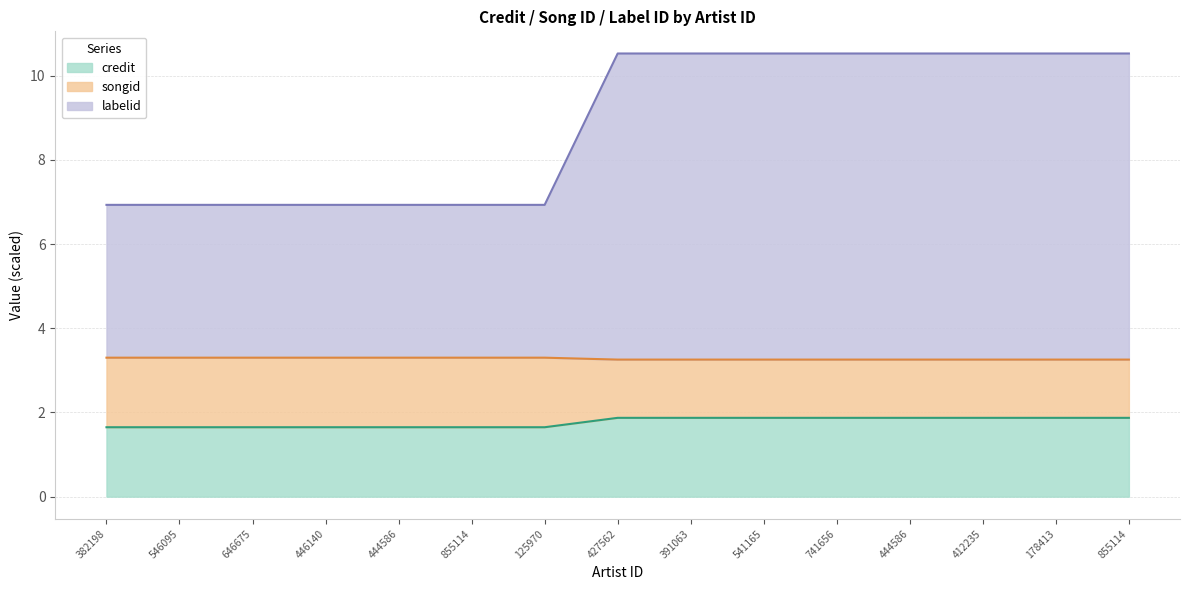

How many lines are shown in the chart?

3